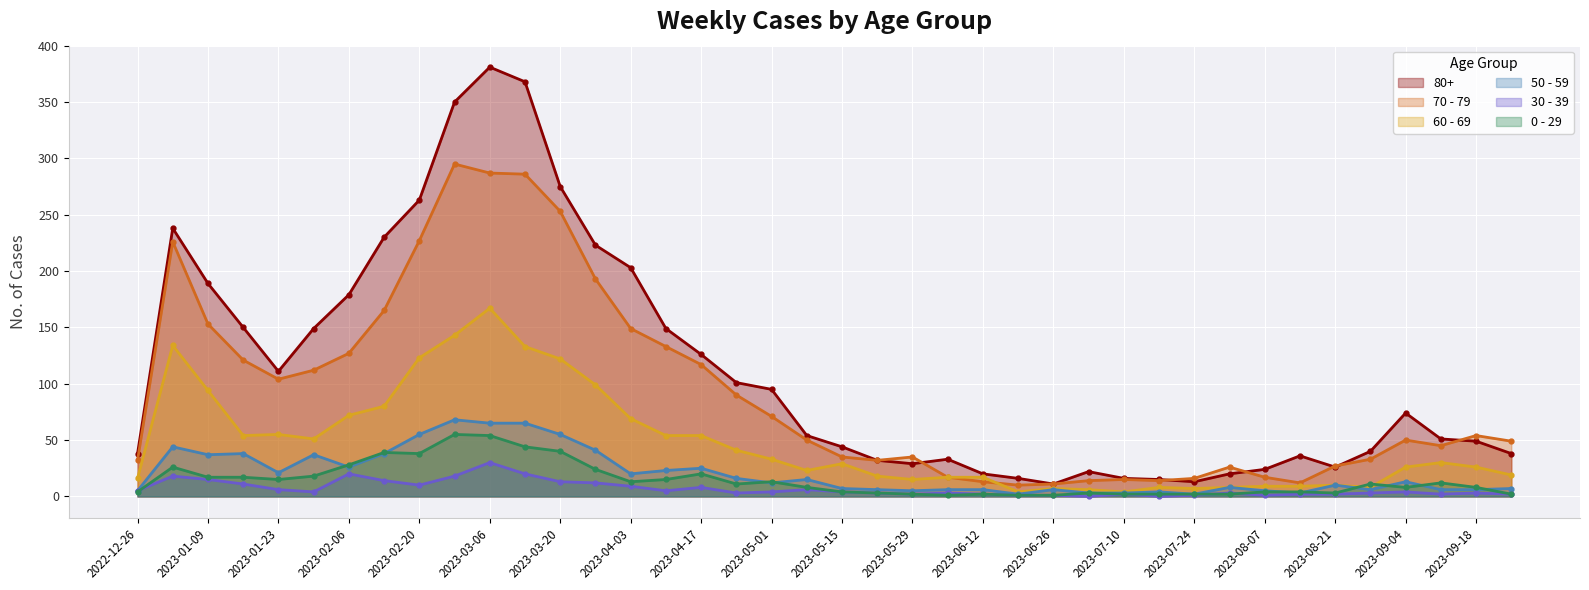

How many data points in 30 - 39 are above 4?

17